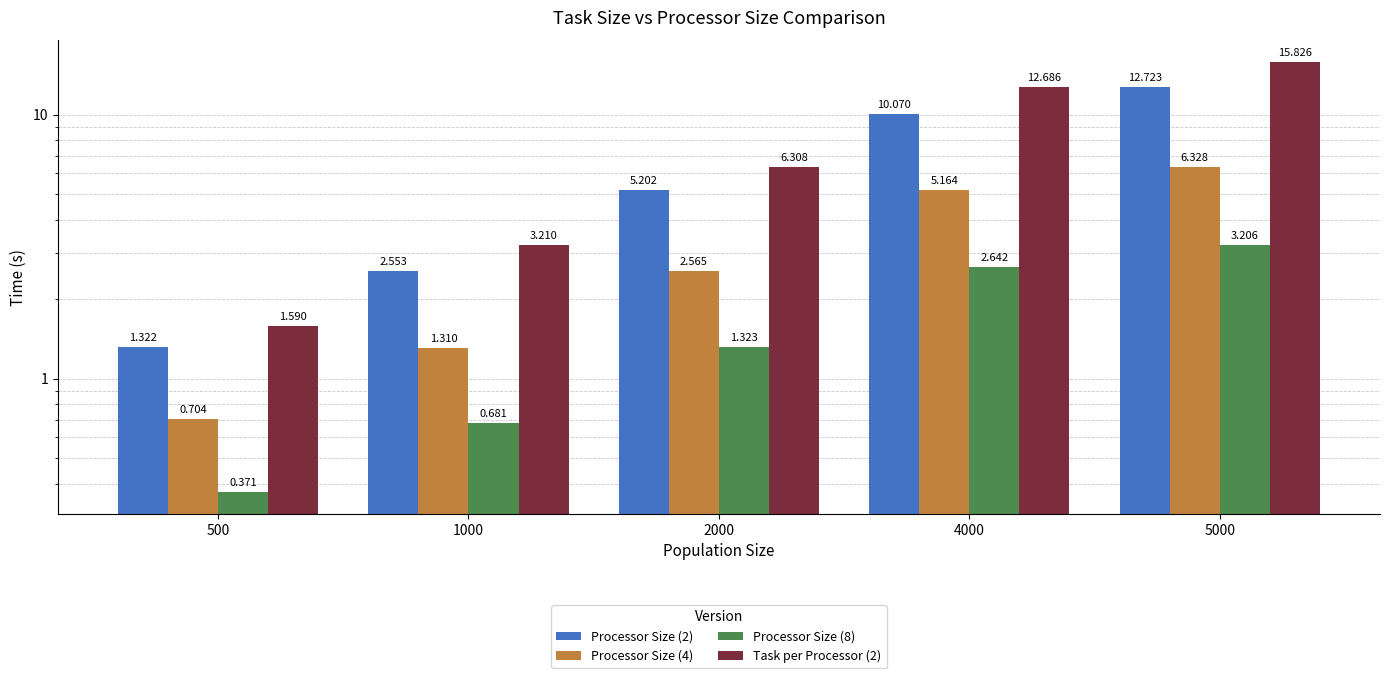

What are all the series names shown in the legend?

Processor Size (2), Processor Size (4), Processor Size (8), Task per Processor (2)